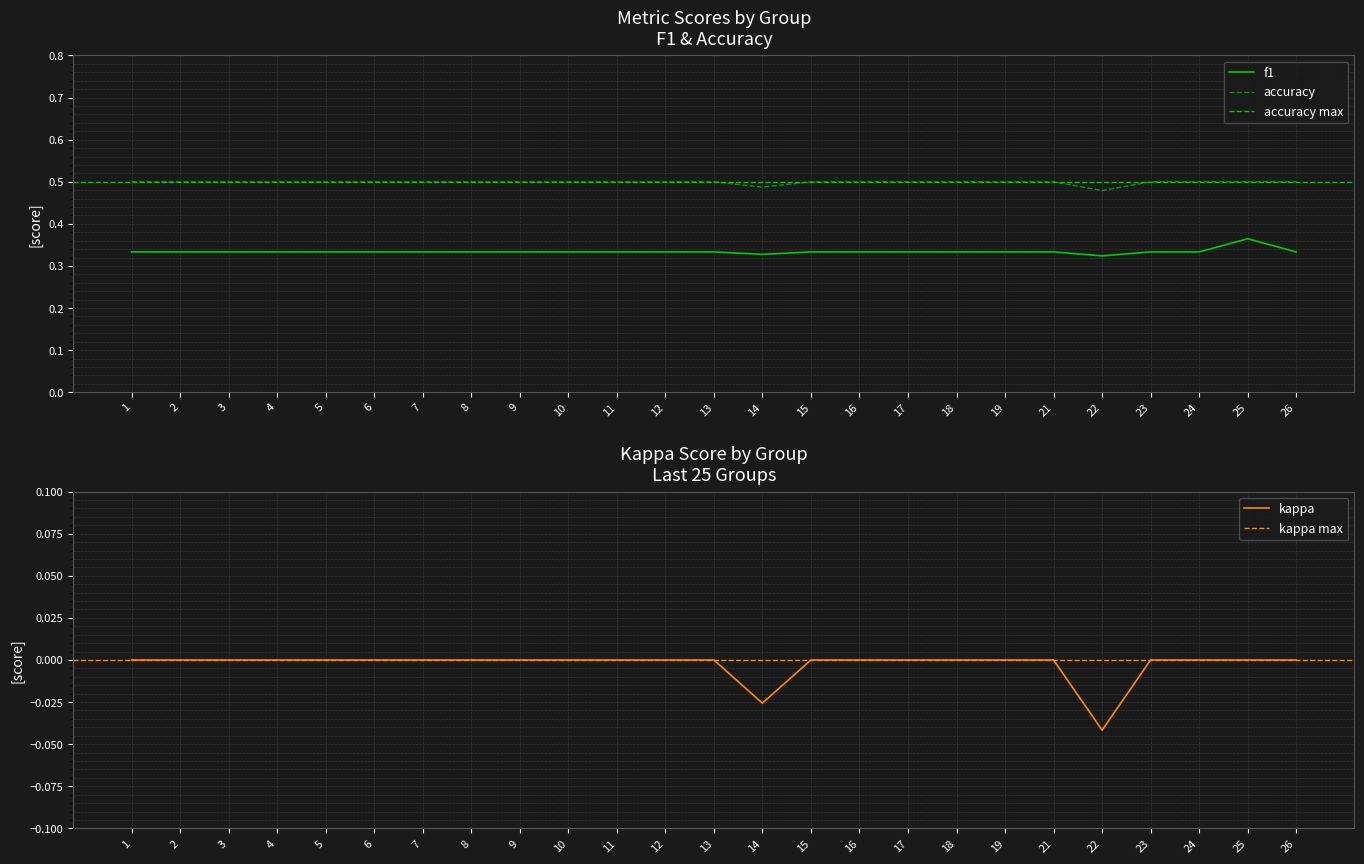

True or false: accuracy and kappa intersect in this chart.

False